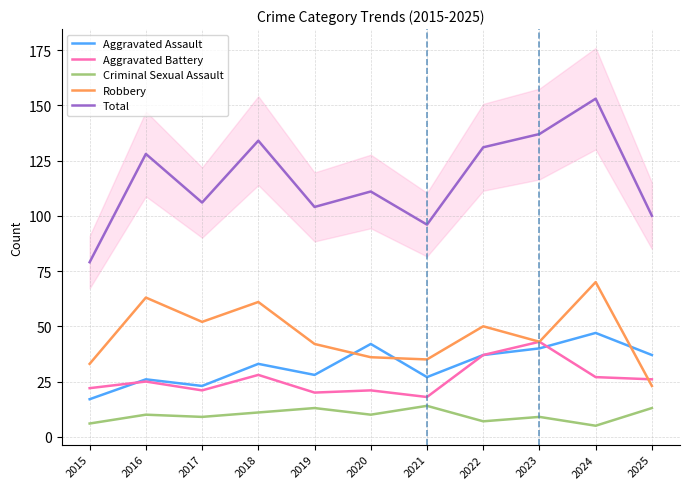

What is the lowest value of the Aggravated Assault series?

17